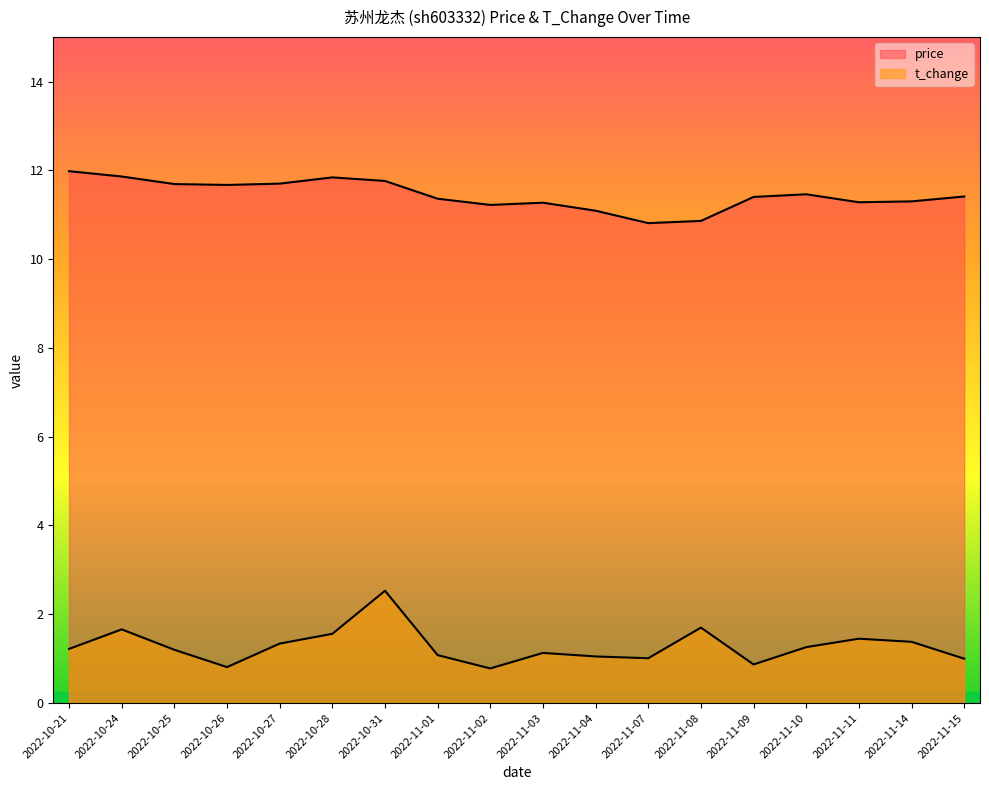

Which series has the largest range (max minus min)?

t_change